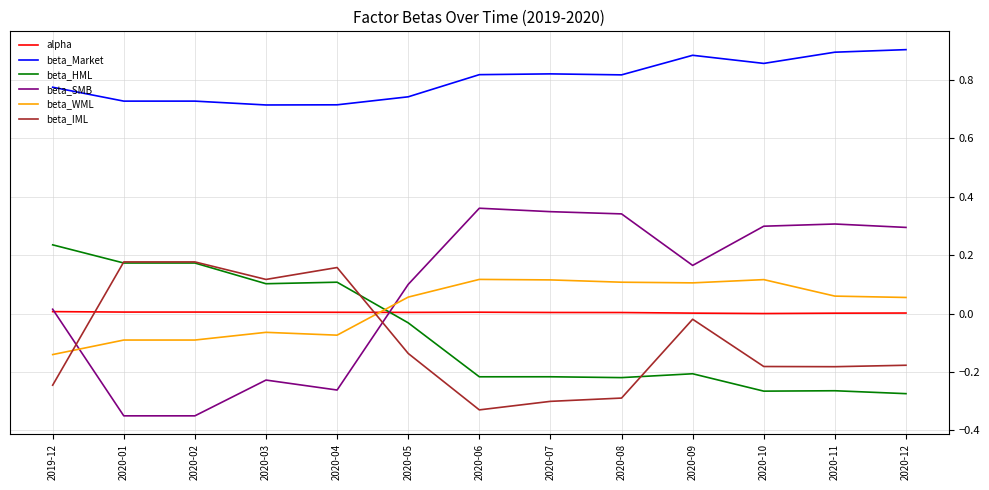

Which series has the largest total across all categories?

beta_Market